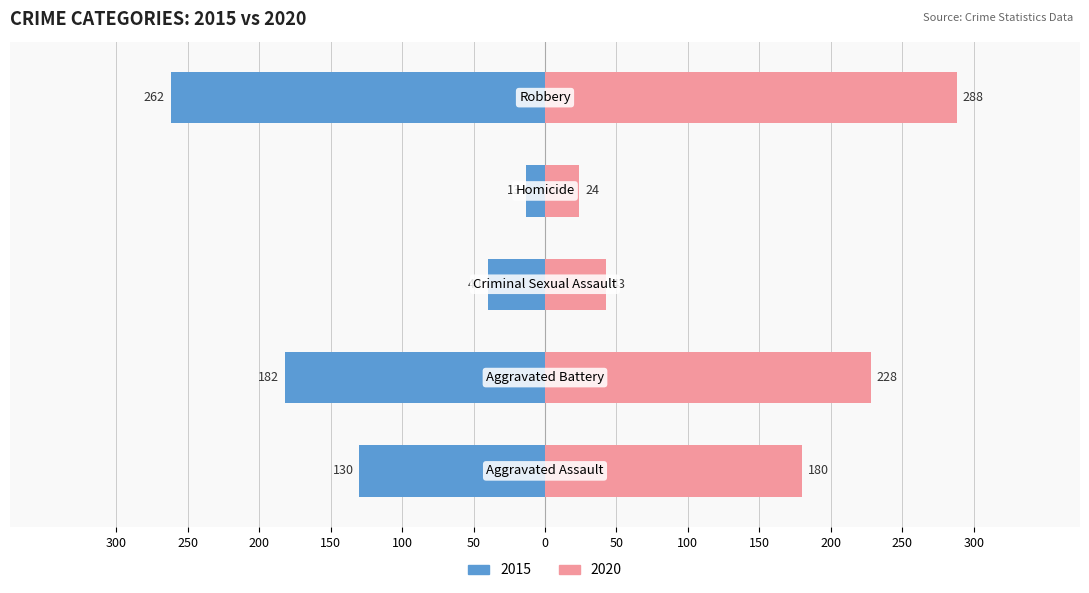

Which category has the highest value in the 2019 series?

Robbery